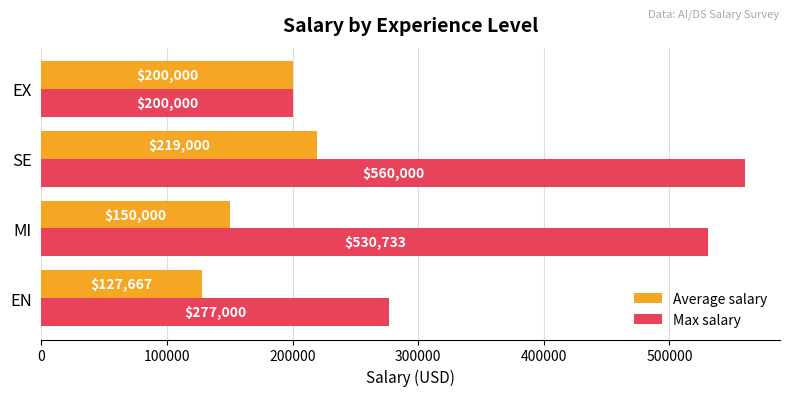

Which series has the widest spread of values?

Max salary